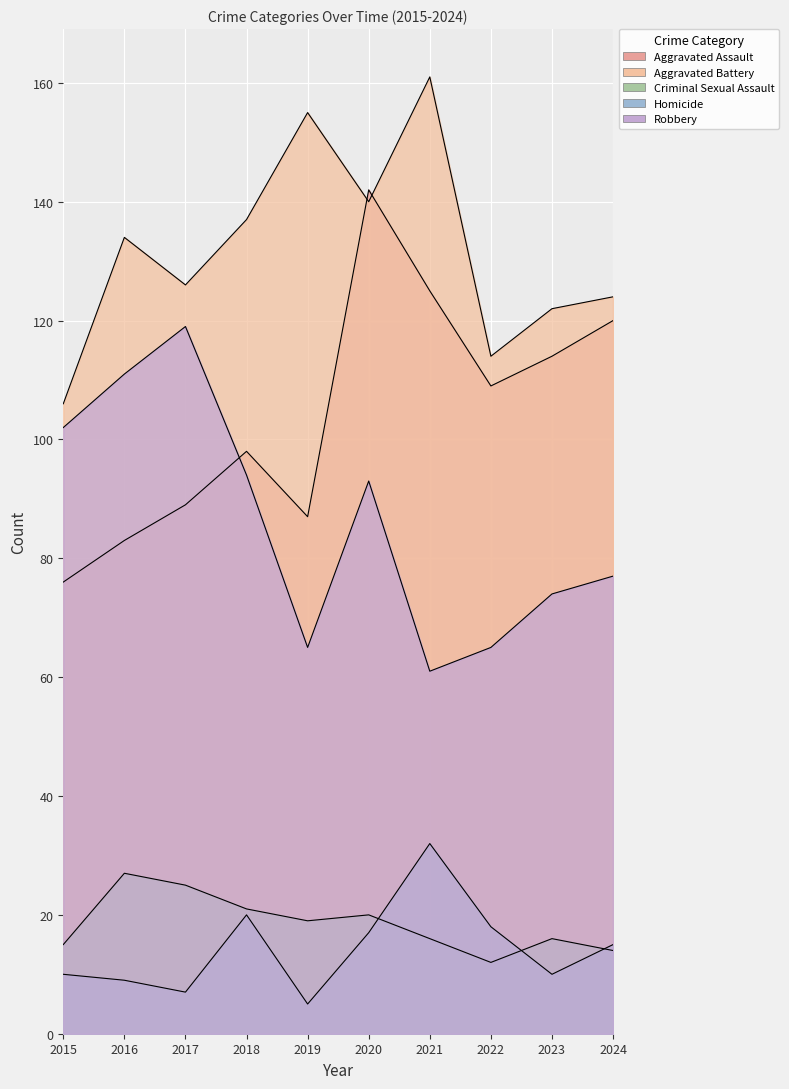

True or false: Criminal Sexual Assault and Homicide cross at least once.

True